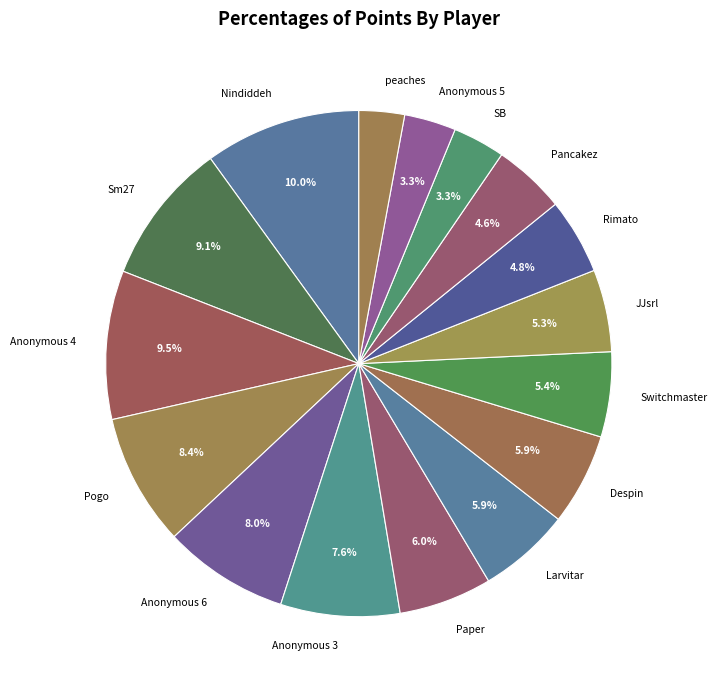

What percentage is the Pogo slice, to the nearest percent?

8%